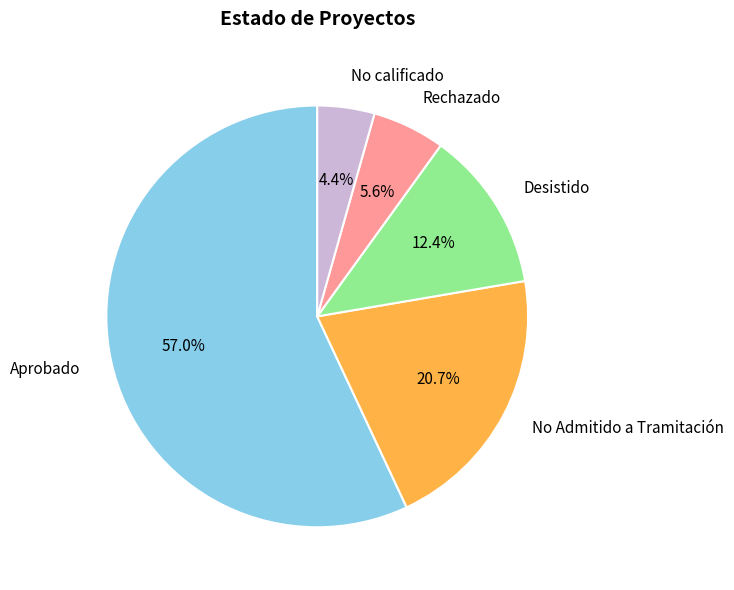

Is there any slice that represents more than half of the pie?

Yes